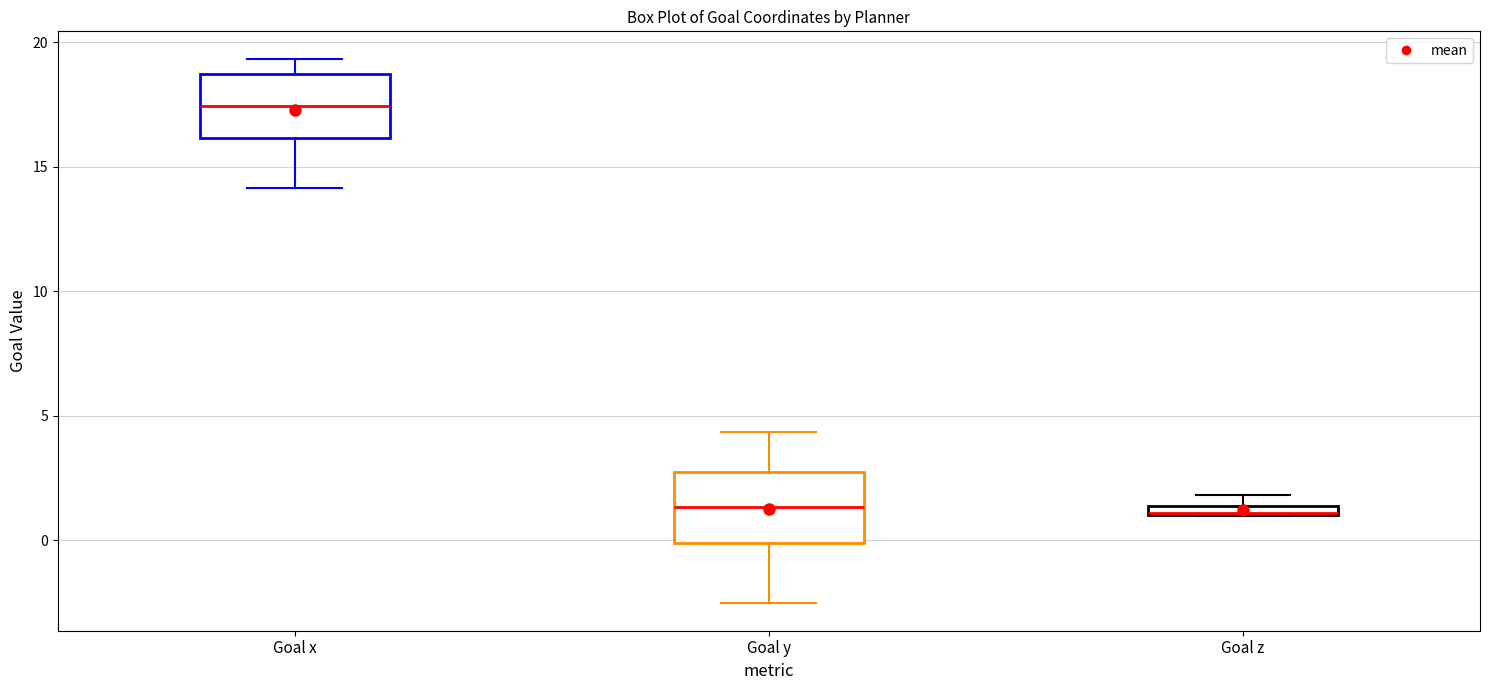

Where is the lower edge of the box for Goal y on the y-axis? The values are not printed on the chart, so give them approximately, as read against the axis.

0.0